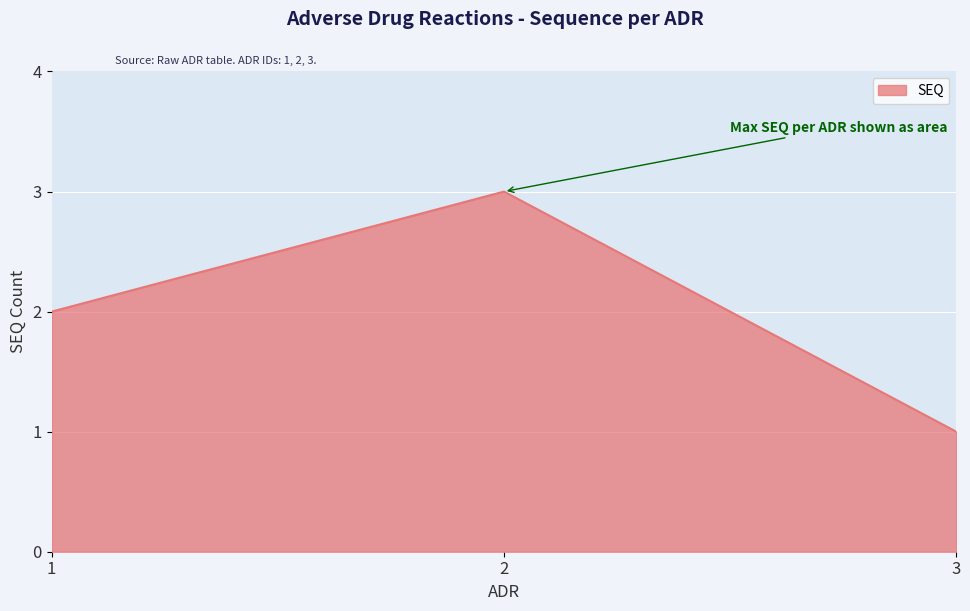

Reading right to left, list all the values displayed in this chart.

3=1	2=3	1=2